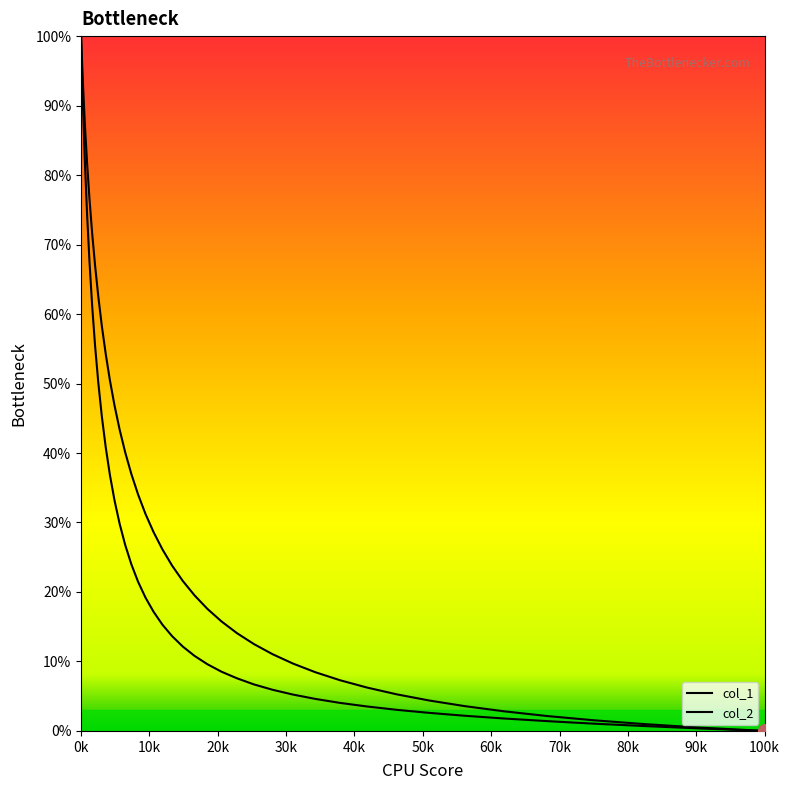

Does the chart have visible grid lines?

No